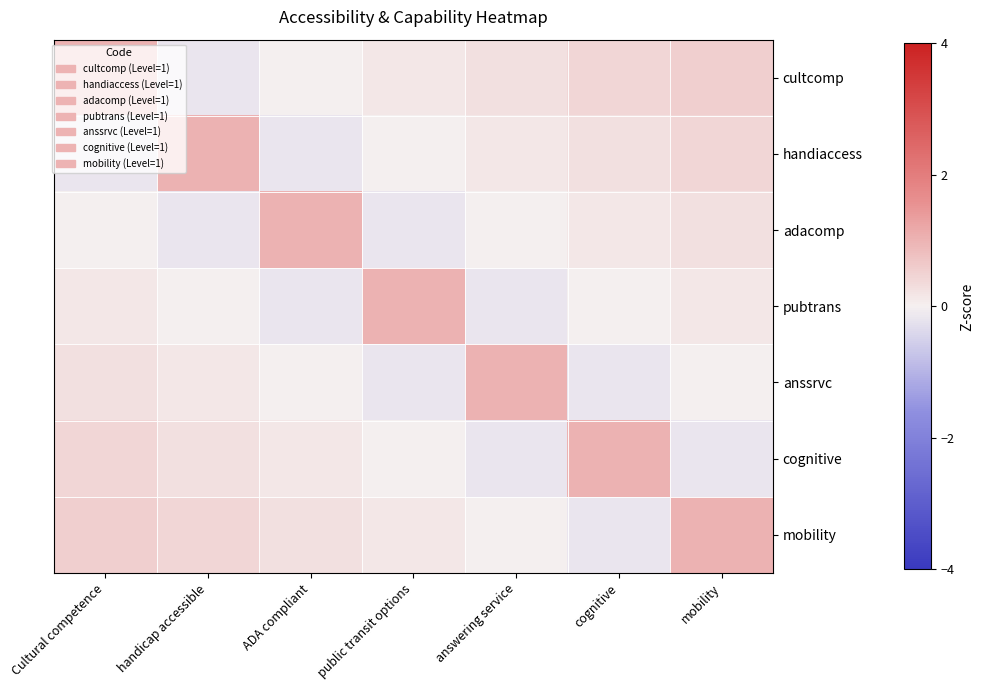

Reading left to right, what are all the values shown in this chart?

cultcomp: Cultural competence=1.0	handicap accessible=-0.2	ADA compliant=-0.0	public transit options=0.1	answering service=0.3	cognitive=0.4	mobility=0.6
handiaccess: Cultural competence=-0.2	handicap accessible=1.0	ADA compliant=-0.2	public transit options=-0.0	answering service=0.1	cognitive=0.3	mobility=0.4
adacomp: Cultural competence=-0.0	handicap accessible=-0.2	ADA compliant=1.0	public transit options=-0.2	answering service=-0.0	cognitive=0.1	mobility=0.3
pubtrans: Cultural competence=0.1	handicap accessible=-0.0	ADA compliant=-0.2	public transit options=1.0	answering service=-0.2	cognitive=-0.0	mobility=0.1
anssrvc: Cultural competence=0.3	handicap accessible=0.1	ADA compliant=-0.0	public transit options=-0.2	answering service=1.0	cognitive=-0.2	mobility=-0.0
cognitive: Cultural competence=0.4	handicap accessible=0.3	ADA compliant=0.1	public transit options=-0.0	answering service=-0.2	cognitive=1.0	mobility=-0.2
mobility: Cultural competence=0.6	handicap accessible=0.4	ADA compliant=0.3	public transit options=0.1	answering service=-0.0	cognitive=-0.2	mobility=1.0